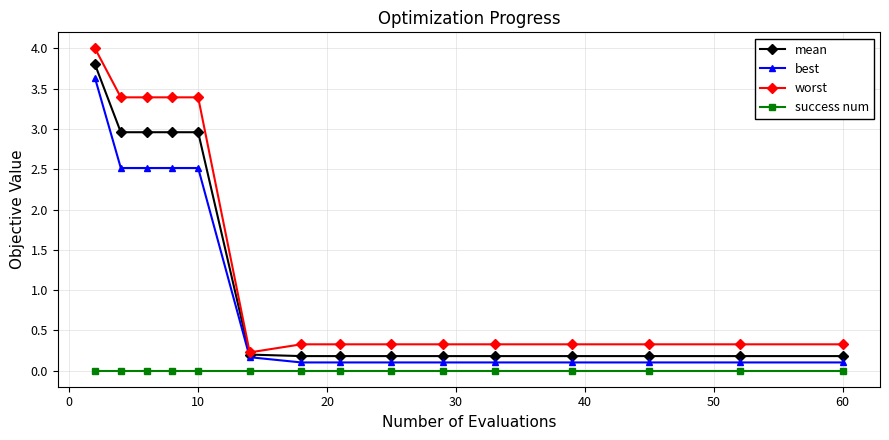

True or false: success num and worst cross at least once.

False